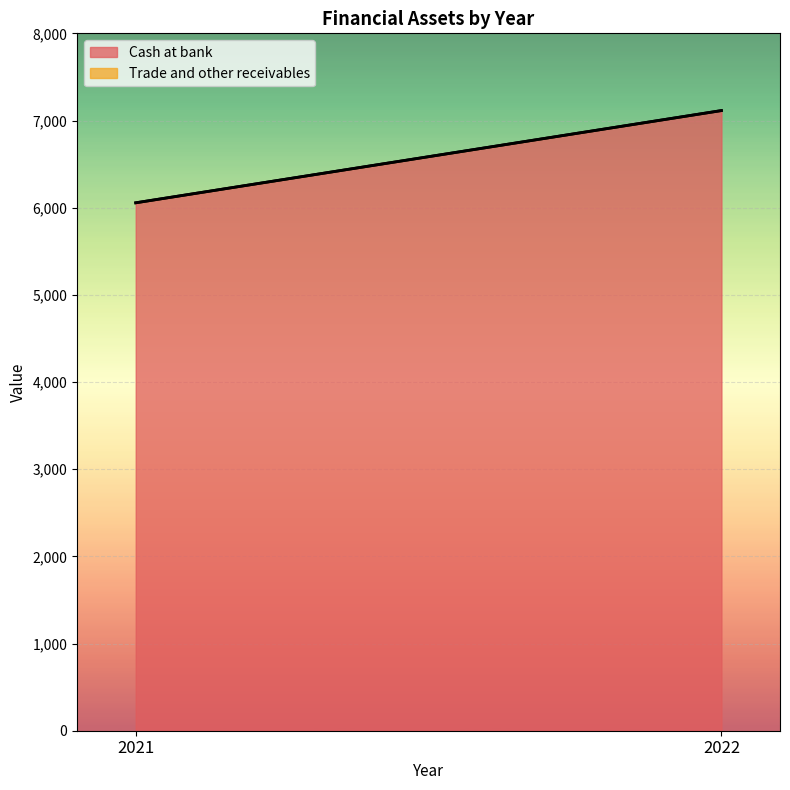

True or false: Cash at bank has a value of 3398 at 2022.

False